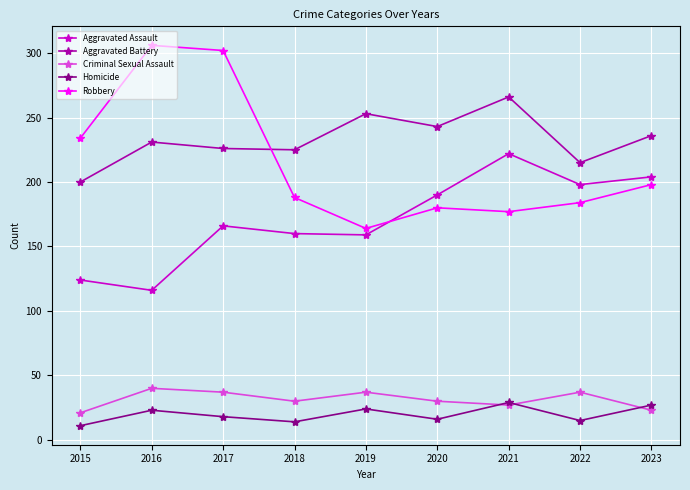

Where is the first local minimum for Robbery?

2019